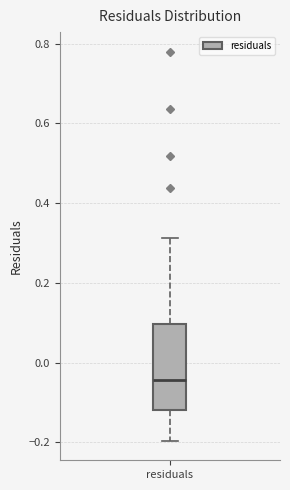

Read this box plot against the y-axis: the position of the median line, the range covered by the box, and the ends of both whiskers. The values are not printed on the chart, so give them approximately, as read against the axis.

median -0.04, box -0.12 to 0.10, whiskers -0.20 to 0.32